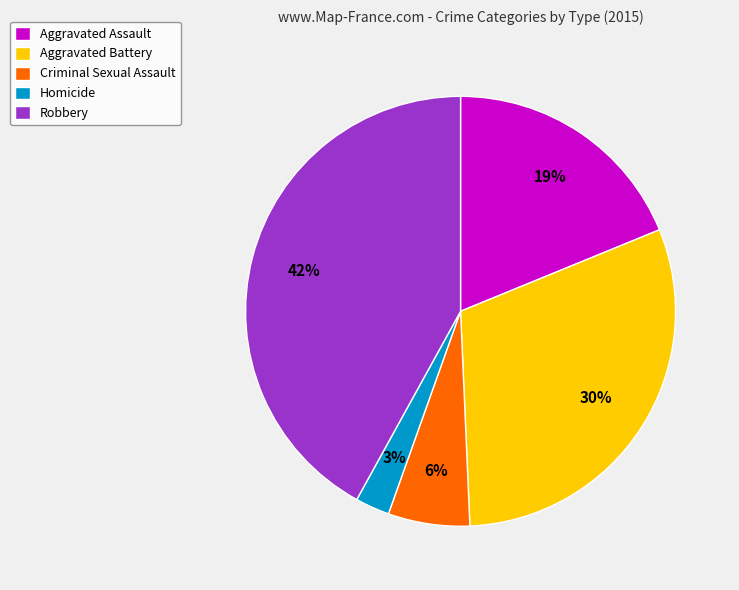

Between Aggravated Assault and Aggravated Battery, which is larger?

Aggravated Battery